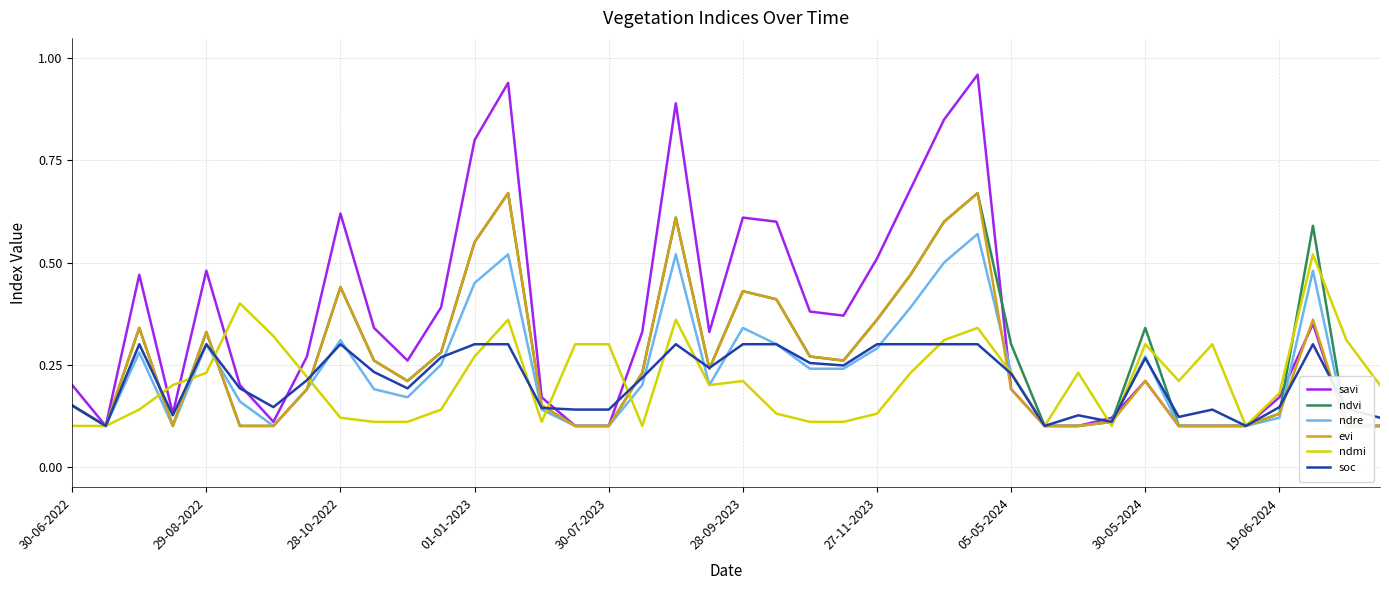

The value of ndvi at 30 is 0.1. True or false?

True